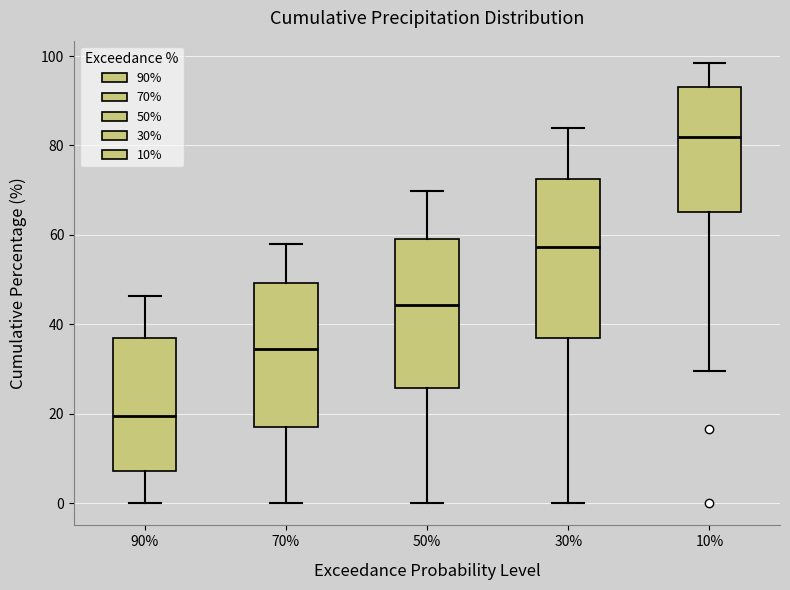

Reading left to right, read every box against the y-axis: the position of its median line, the range the box covers, and the ends of its whiskers. The values are not printed on the chart, so give them approximately, as read against the axis.

90%: median 20, box 8 to 36, whiskers 0 to 46
70%: median 34, box 18 to 50, whiskers 0 to 58
50%: median 44, box 26 to 60, whiskers 0 to 70
30%: median 58, box 36 to 72, whiskers 0 to 84
10%: median 82, box 66 to 94, whiskers 30 to 98